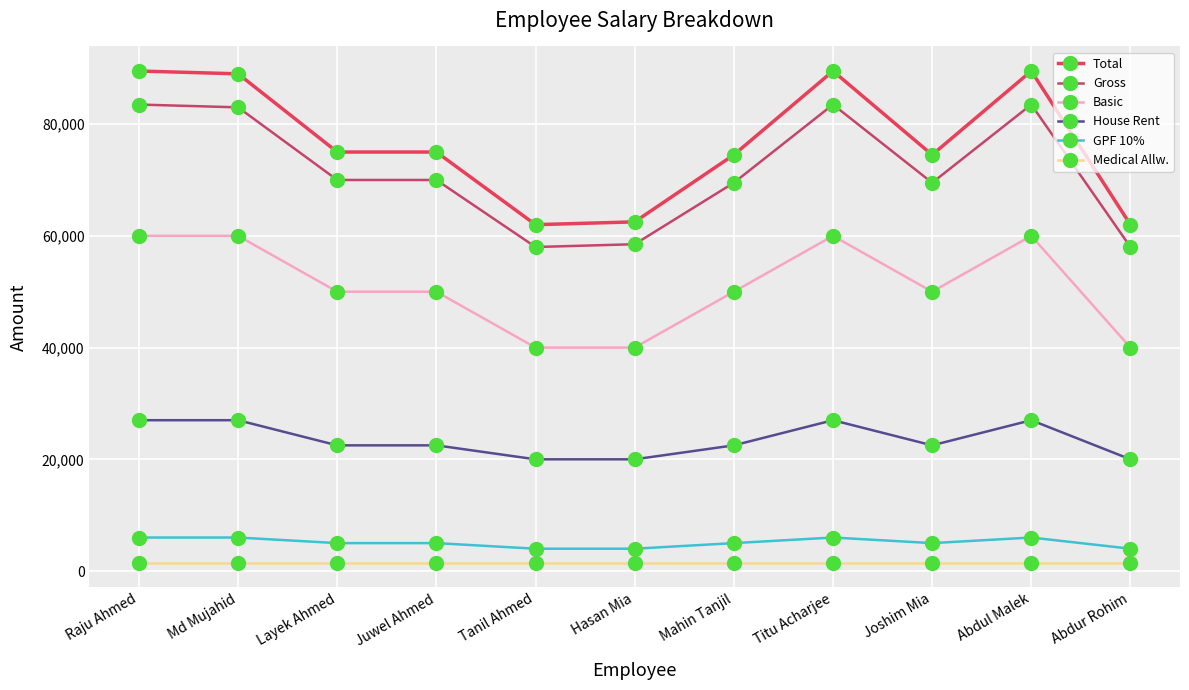

At which label does House Rent reach its minimum?

Tanil Ahmed